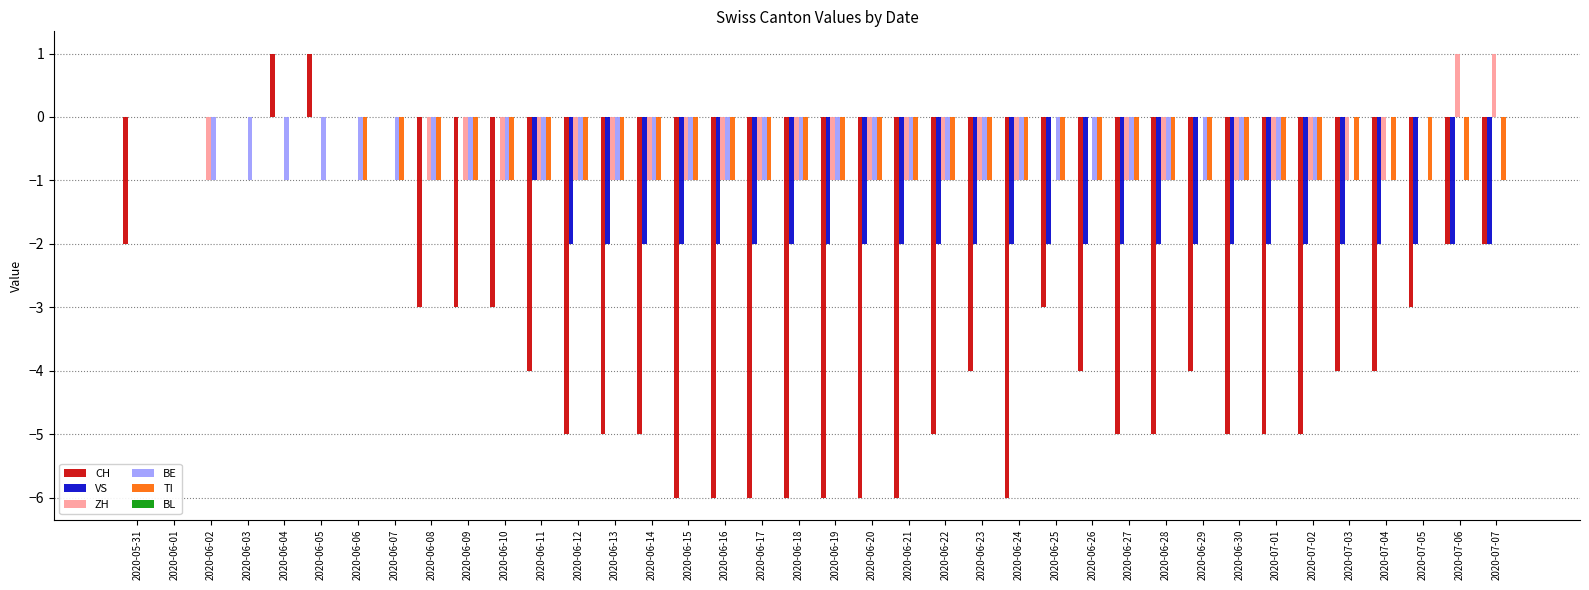

What is the sum of all ZH values?

-23